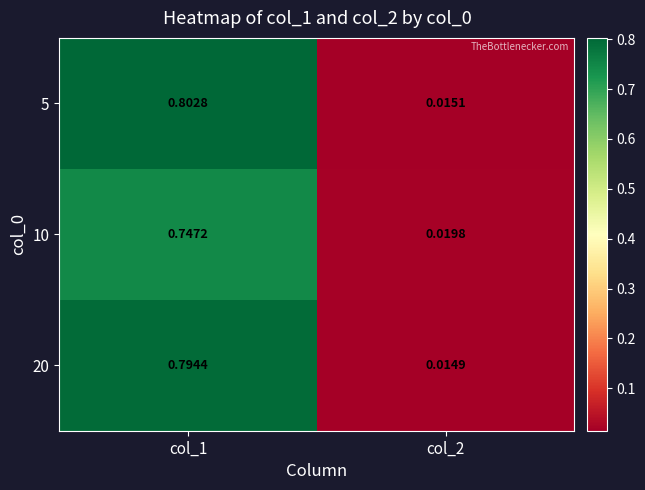

Is the value of 10 at col_2 greater than the value of 20 at col_2?

Yes